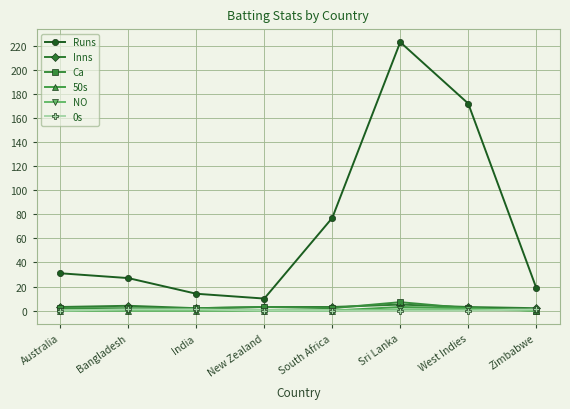

Reading left to right, transcribe all the data shown in this chart.

Runs: 31	27	14	10	77	223	172	19
Inns: 3	4	2	3	3	5	3	2
Ca: 2	2	2	3	2	7	2	0
50s: 0	0	0	0	0	3	2	0
NO: 0	0	0	0	0	1	1	0
0s: 0	1	1	0	0	0	0	1